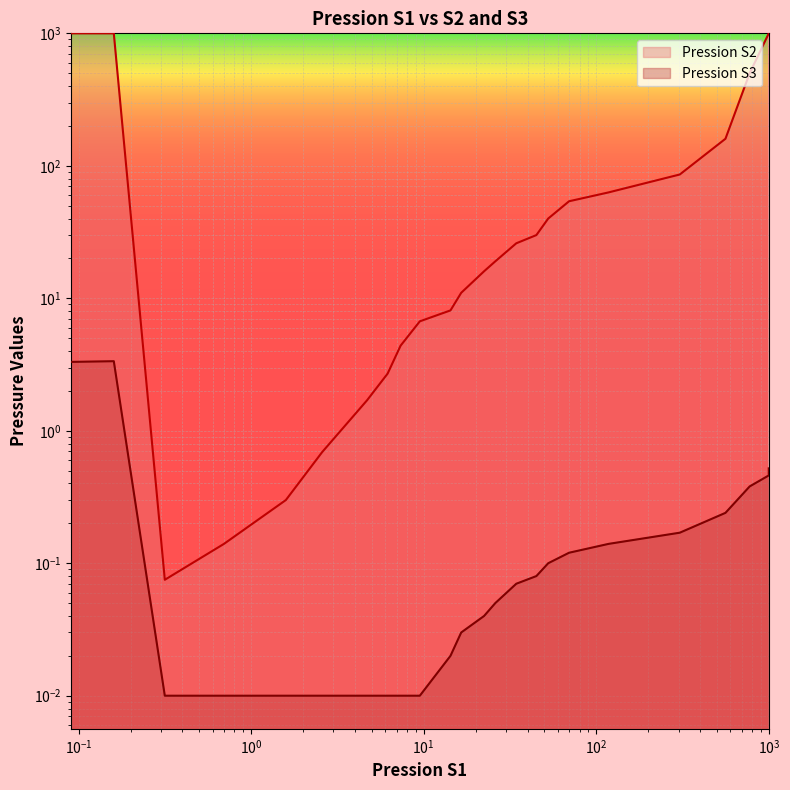

What is the label of the 14th point from the left?

26.0